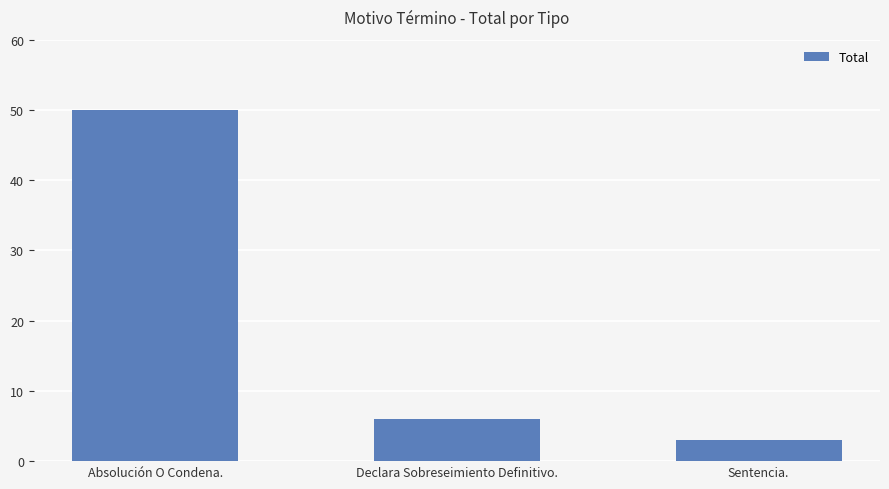

Reading left to right, transcribe all the data shown in this chart.

50	6	3